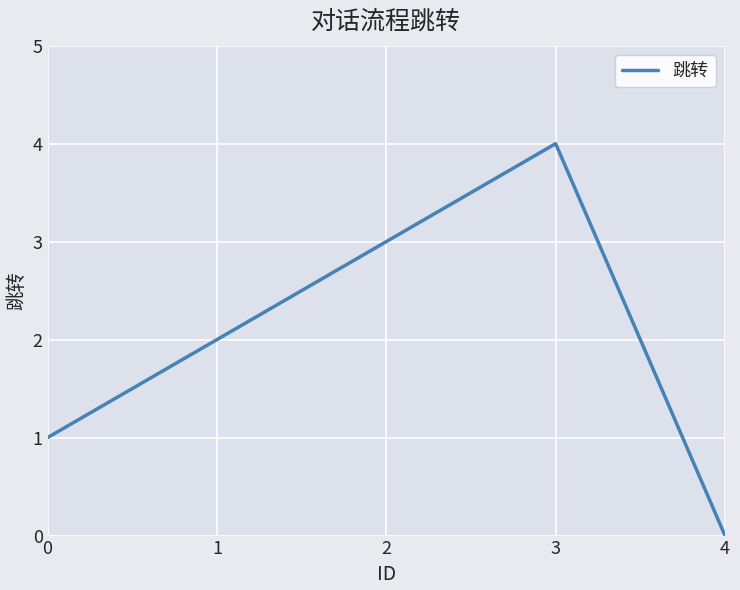

Reading left to right, extract all data points from this chart.

1	2	3	4	0